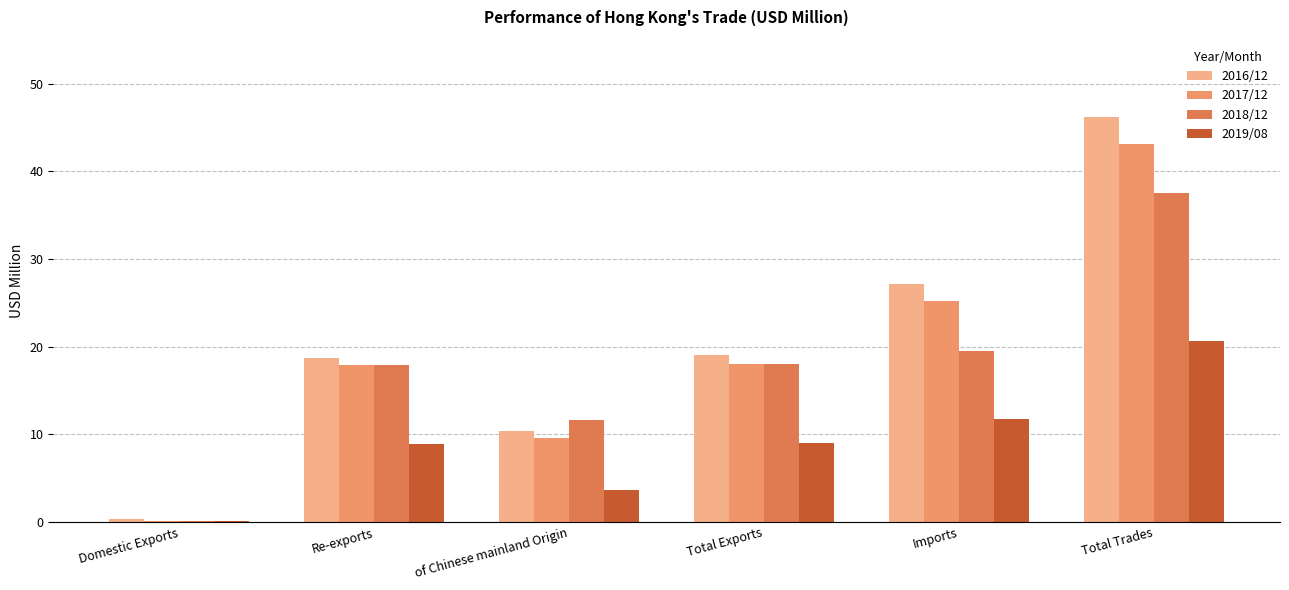

Which series changed the most between of Chinese mainland Origin and Total Trades?

2016/12